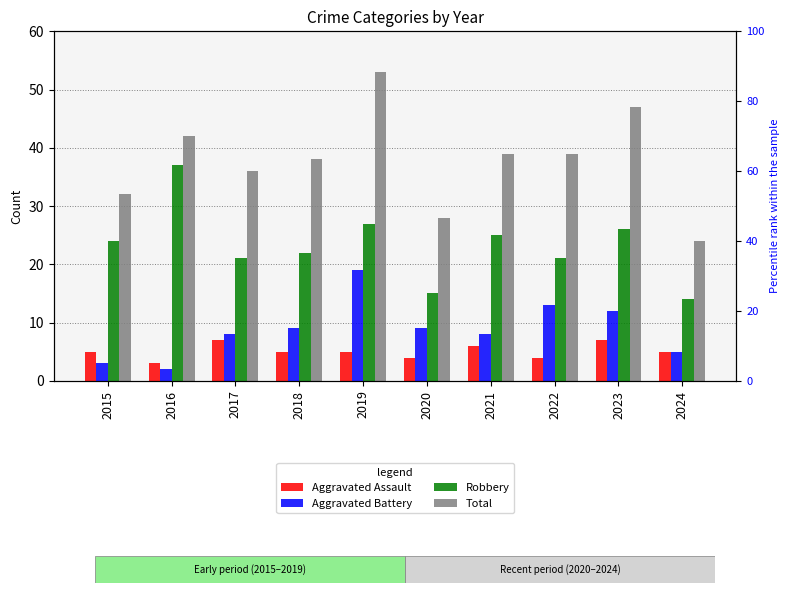

How many bars are there in each group?

4